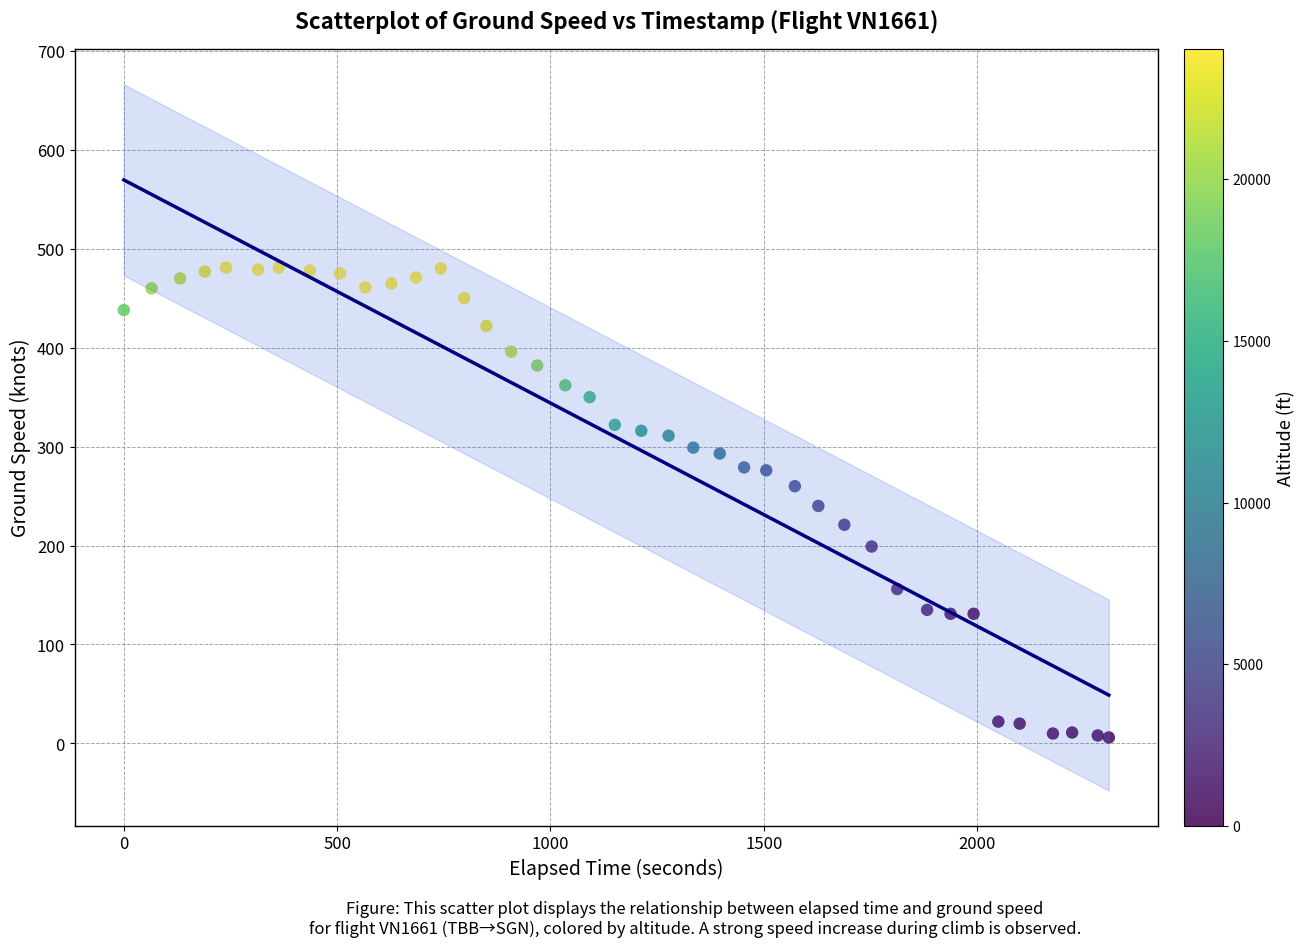

What is the range of Y values (max minus min)?

475